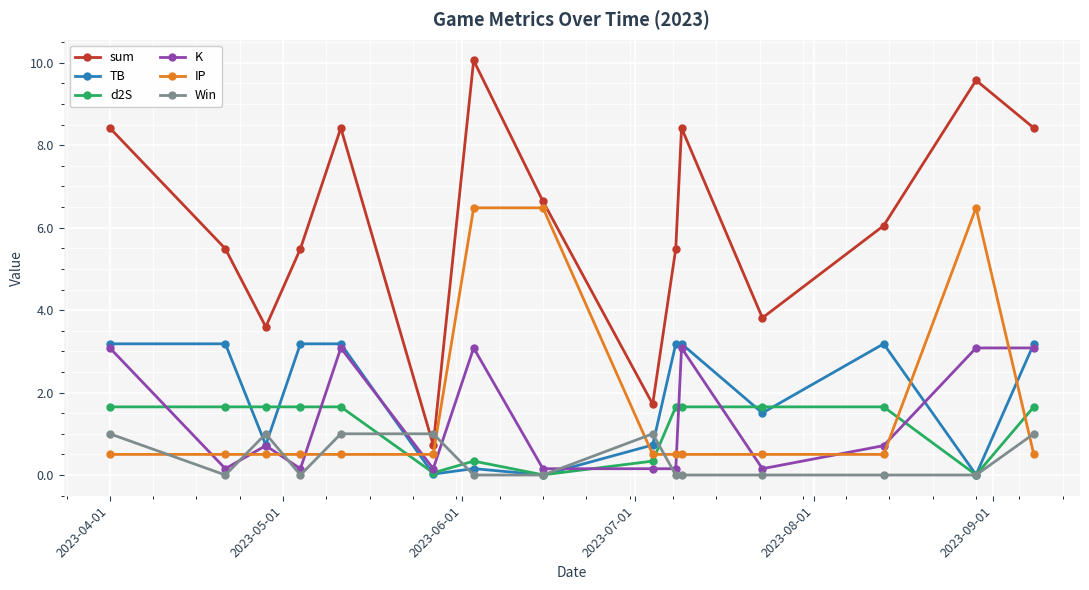

Which series has the largest total across all categories?

sum